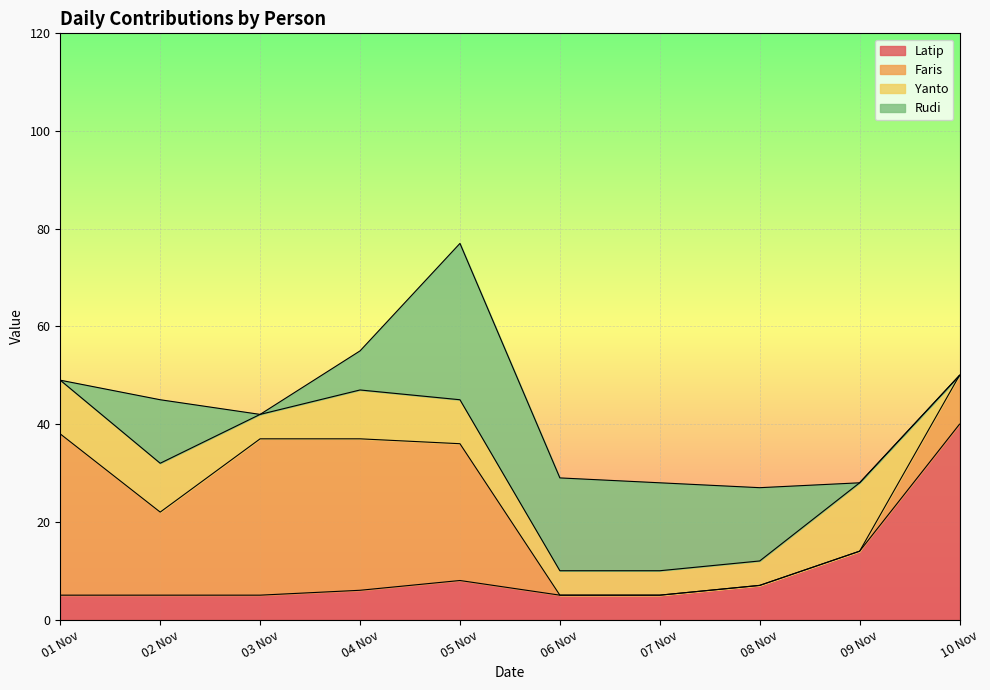

True or false: Latip has a value of 8 at 04 Nov.

False